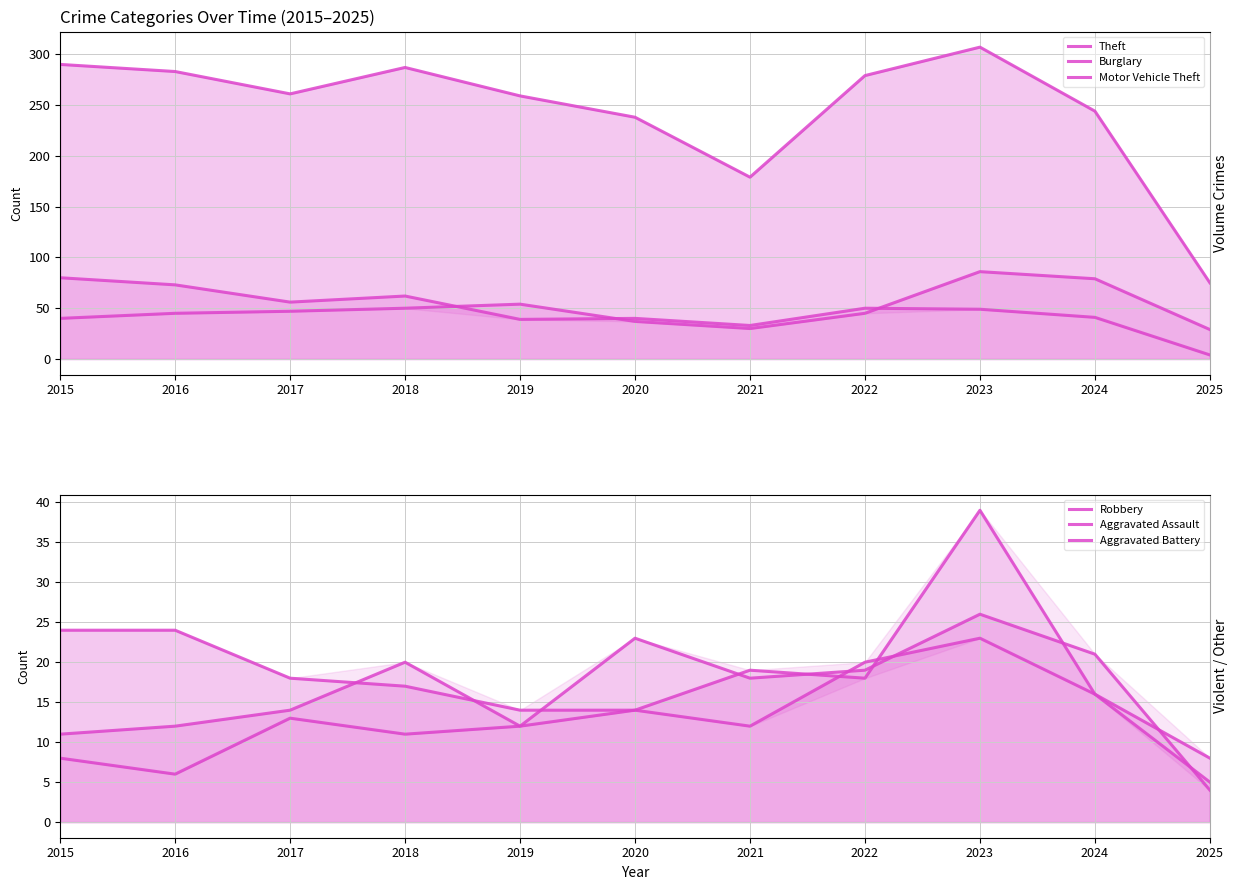

What is the value of the Aggravated Battery point at the 1st from the left?

8